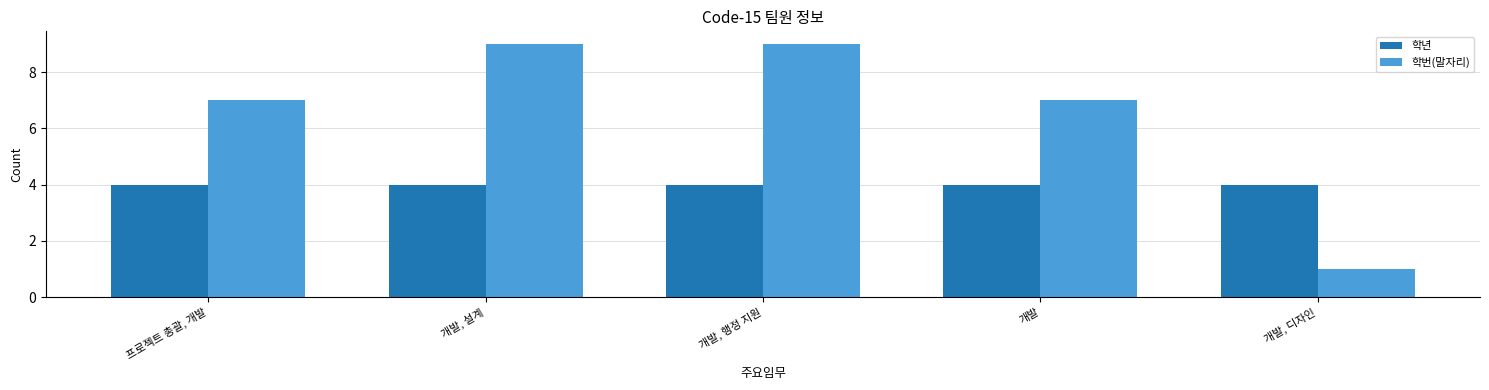

What is the label of the 4th bar from the right?

개발, 설계